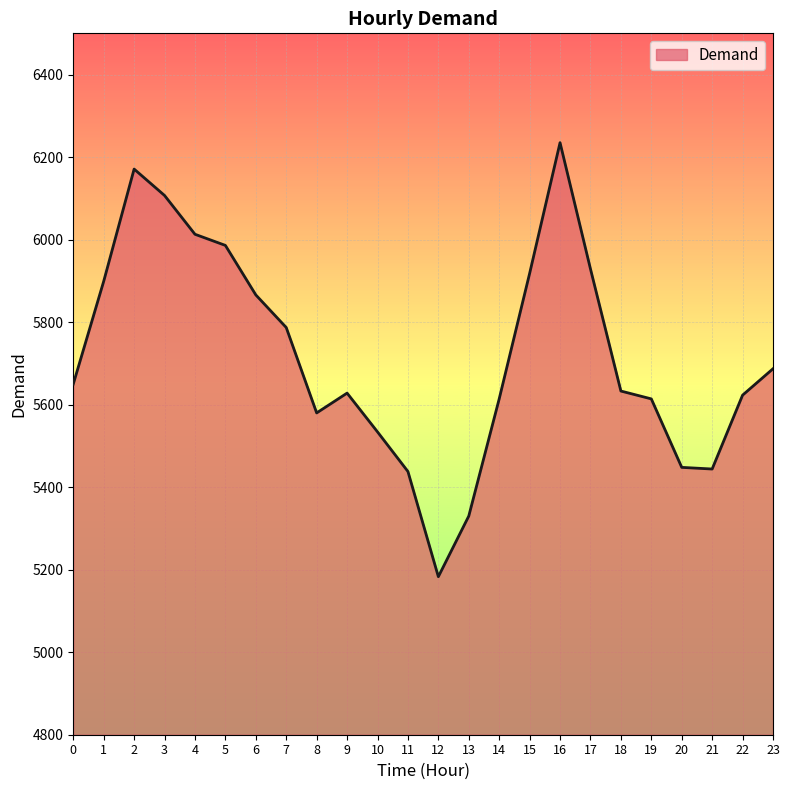

The value at 15 is 5918. True or false?

True